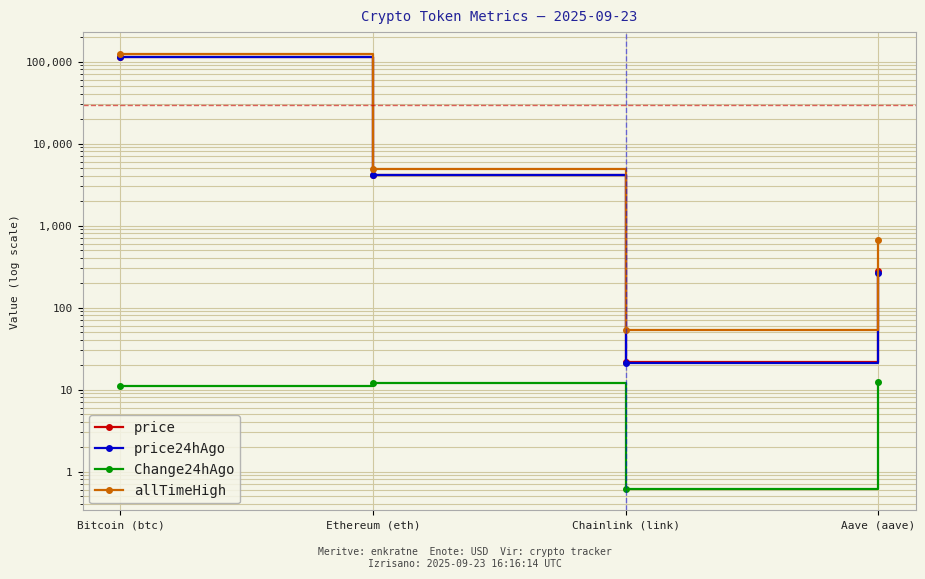

True or false: price and allTimeHigh intersect in this chart.

False